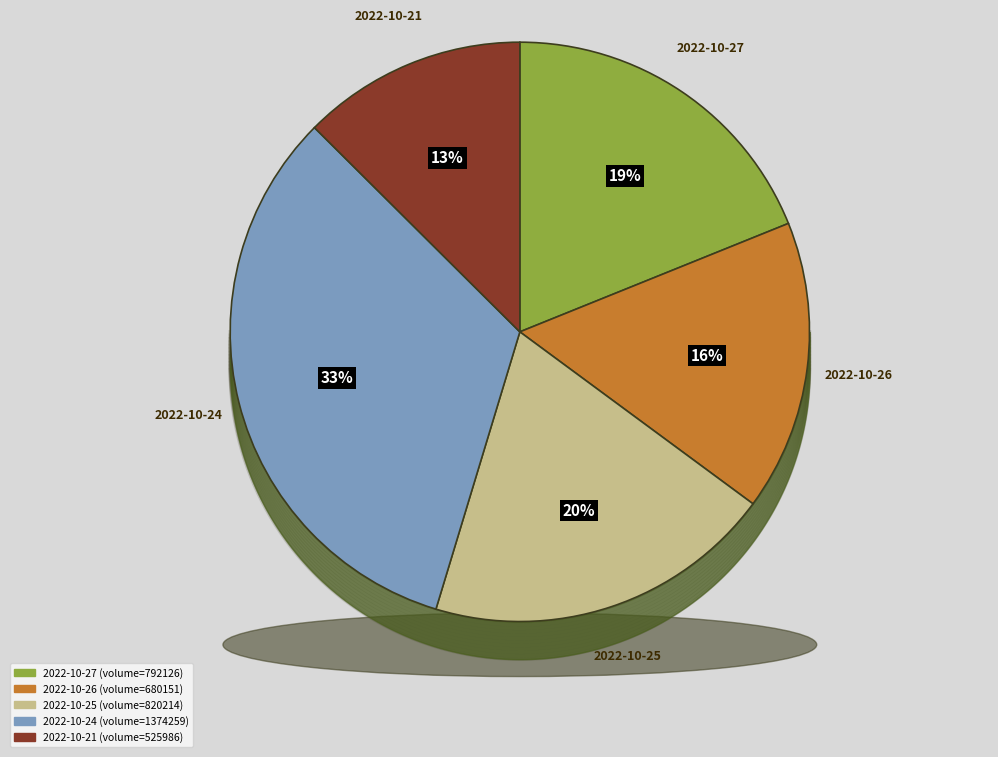

Count the number of slices in the pie.

5